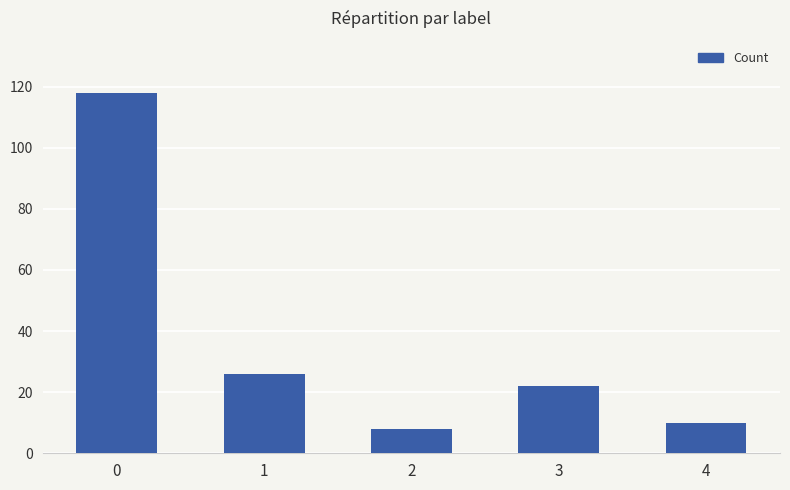

The value at 2 is 14. True or false?

False